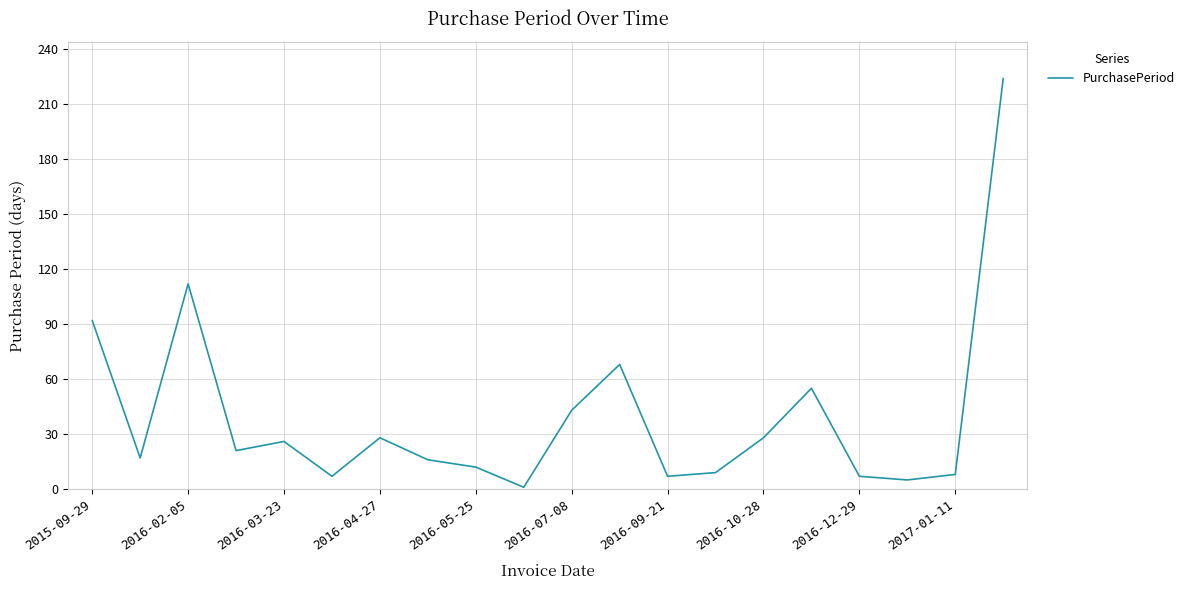

Reading left to right, list all the values displayed in this chart.

92	17	112	21	26	7	28	16	12	1	43	68	7	9	28	55	7	5	8	224